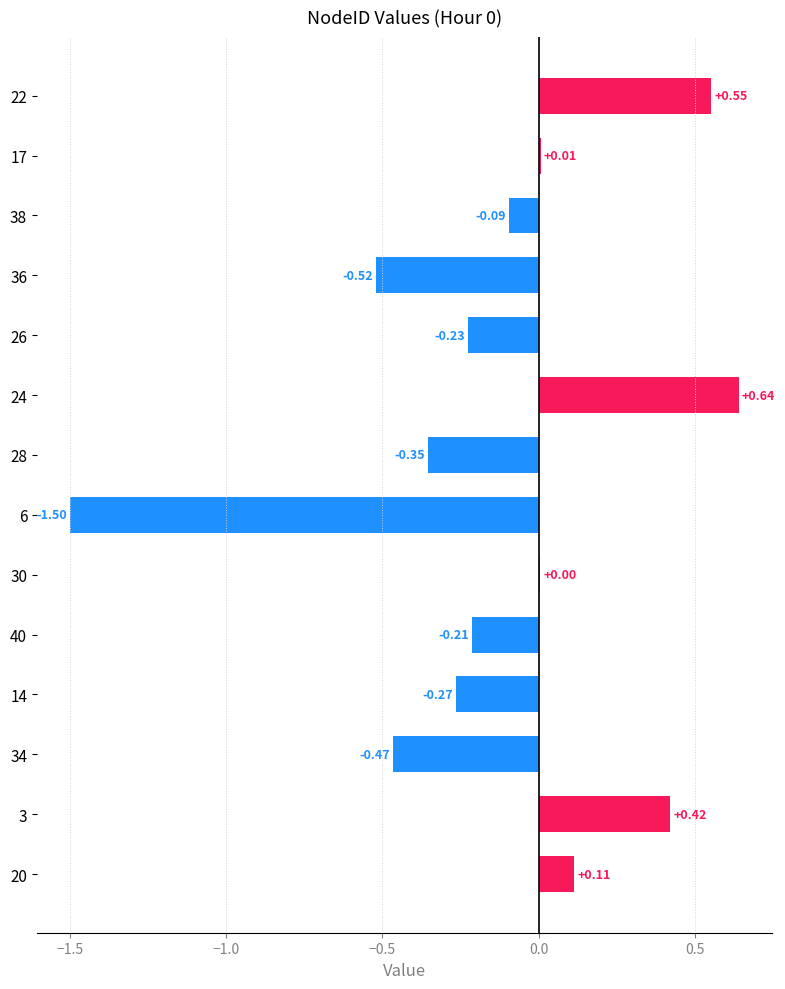

What is the change in value from 22 to 40?

-0.8